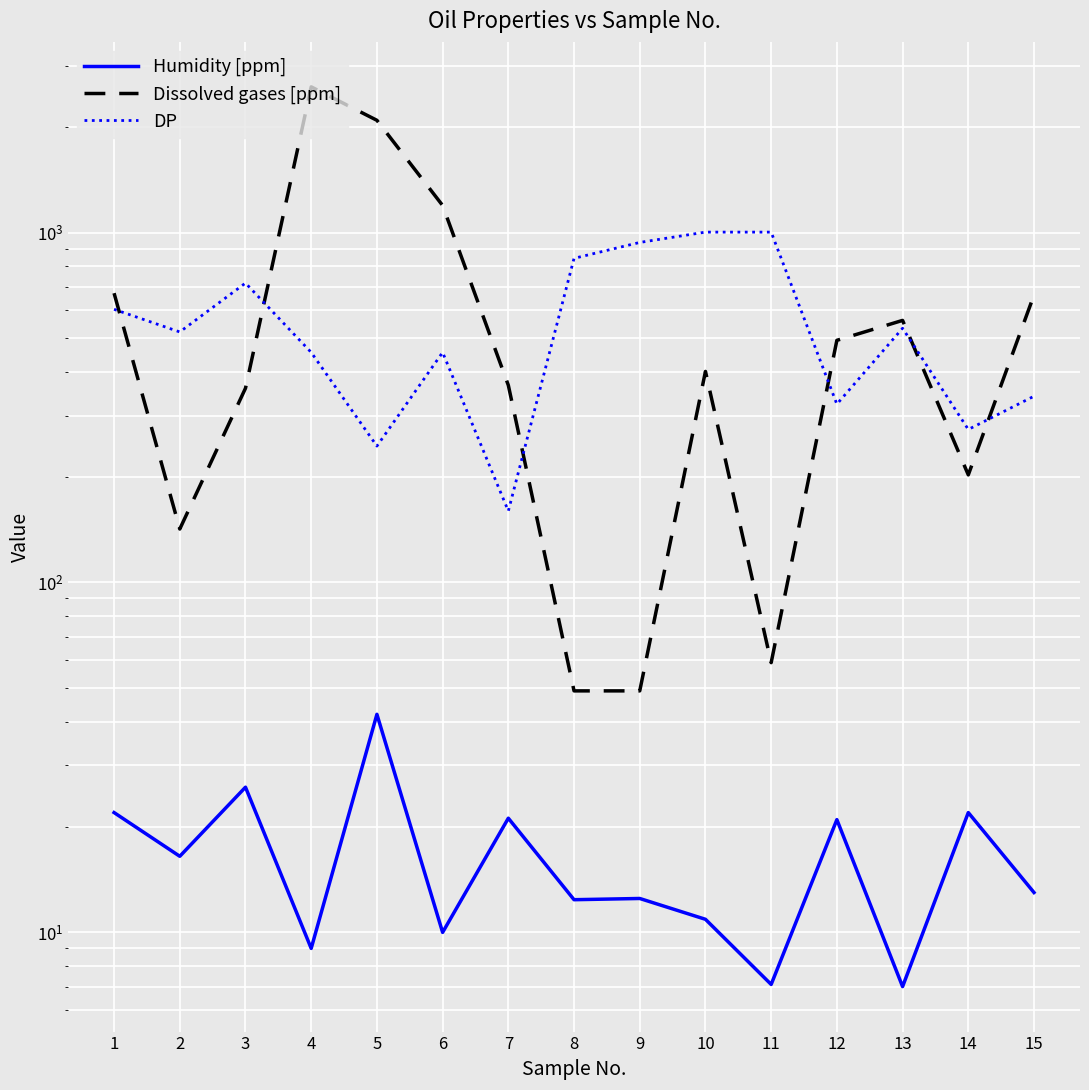

Rank the categories by Dissolved gases [ppm] value from lowest to highest.

8, 9, 11, 2, 14, 3, 7, 10, 12, 13, 15, 1, 6, 5, 4